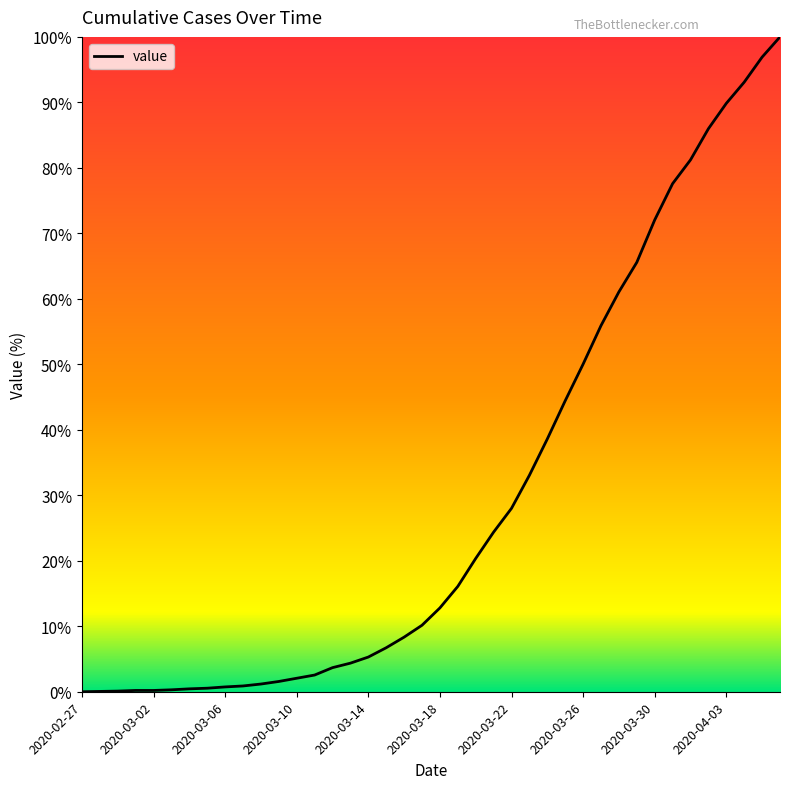

What is the difference between the maximum and minimum values?

100.0